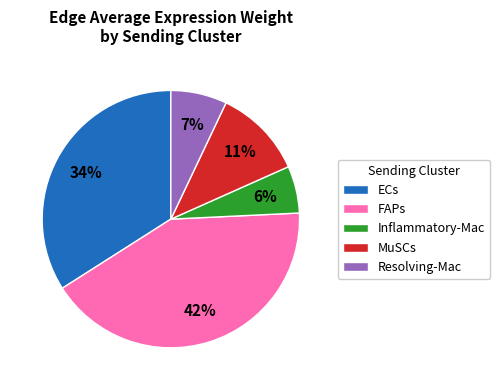

How many slices are in this pie chart?

5